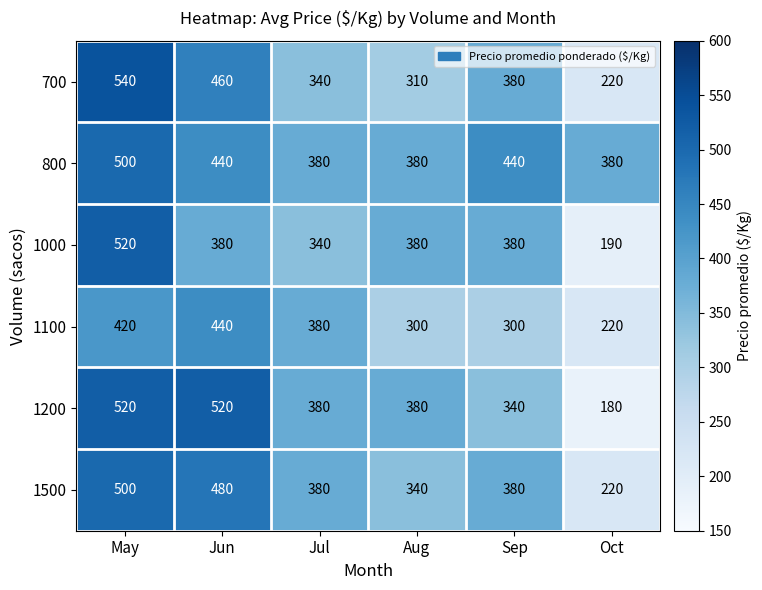

Is it true that 1100 equals 512 at Aug?

False